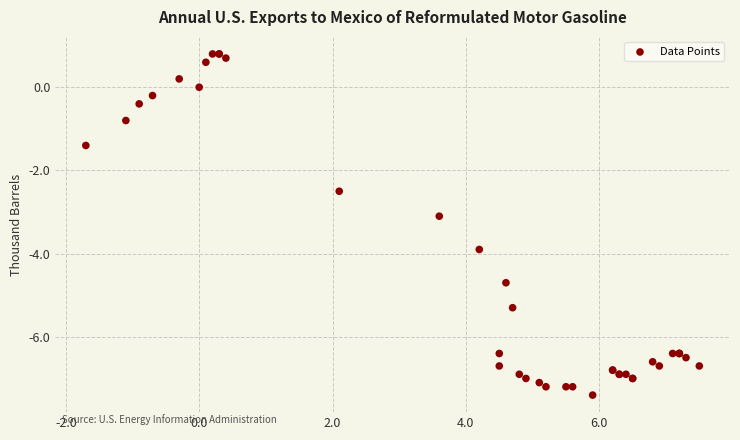

What Y value in the scatter plot is closest to -3?

-3.1